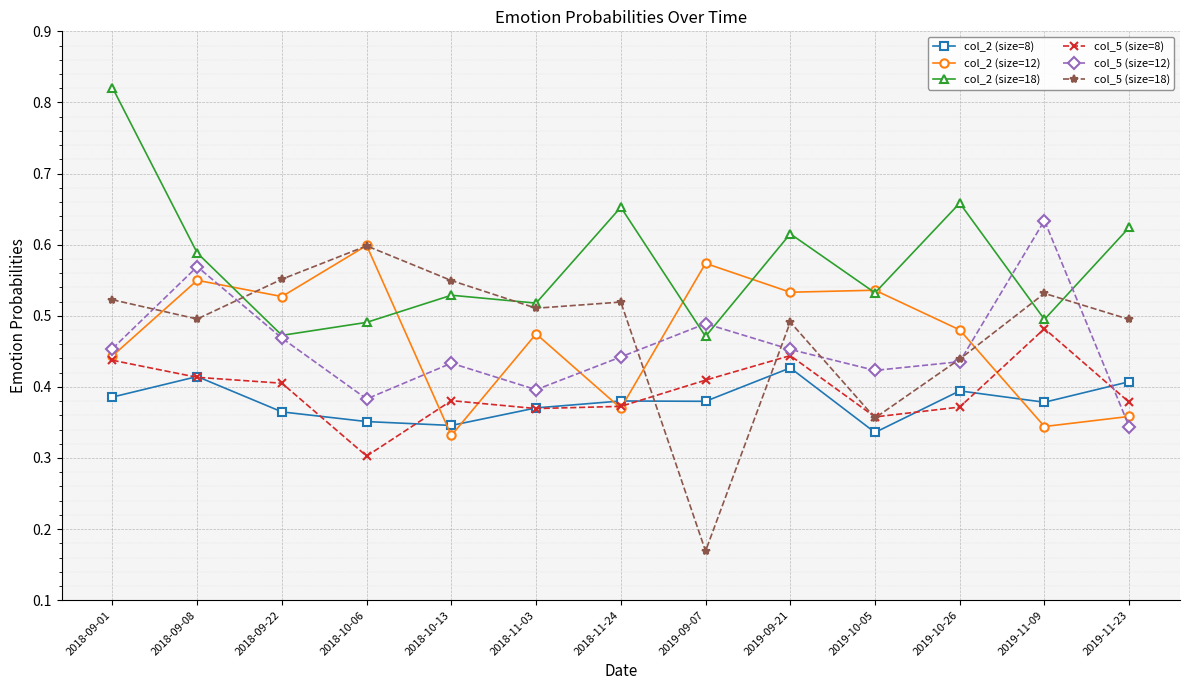

What is the sum of the col_2 (size=12) values at 2019-10-26 and 2018-09-08?

1.0